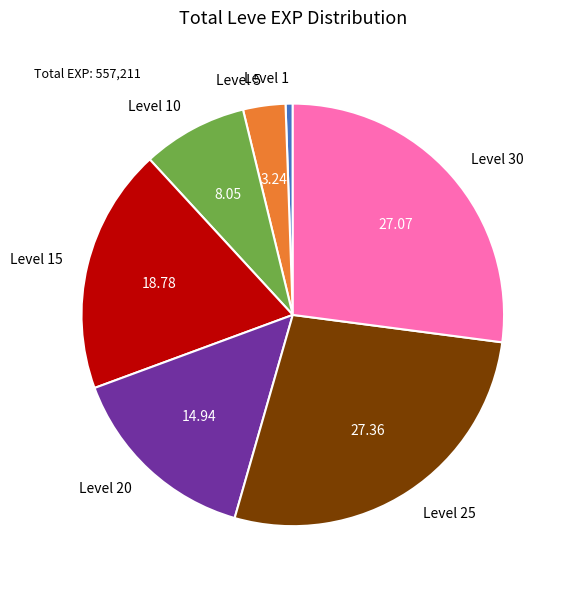

Approximately how many times larger is the value at Level 15 compared to Level 10?

2.3